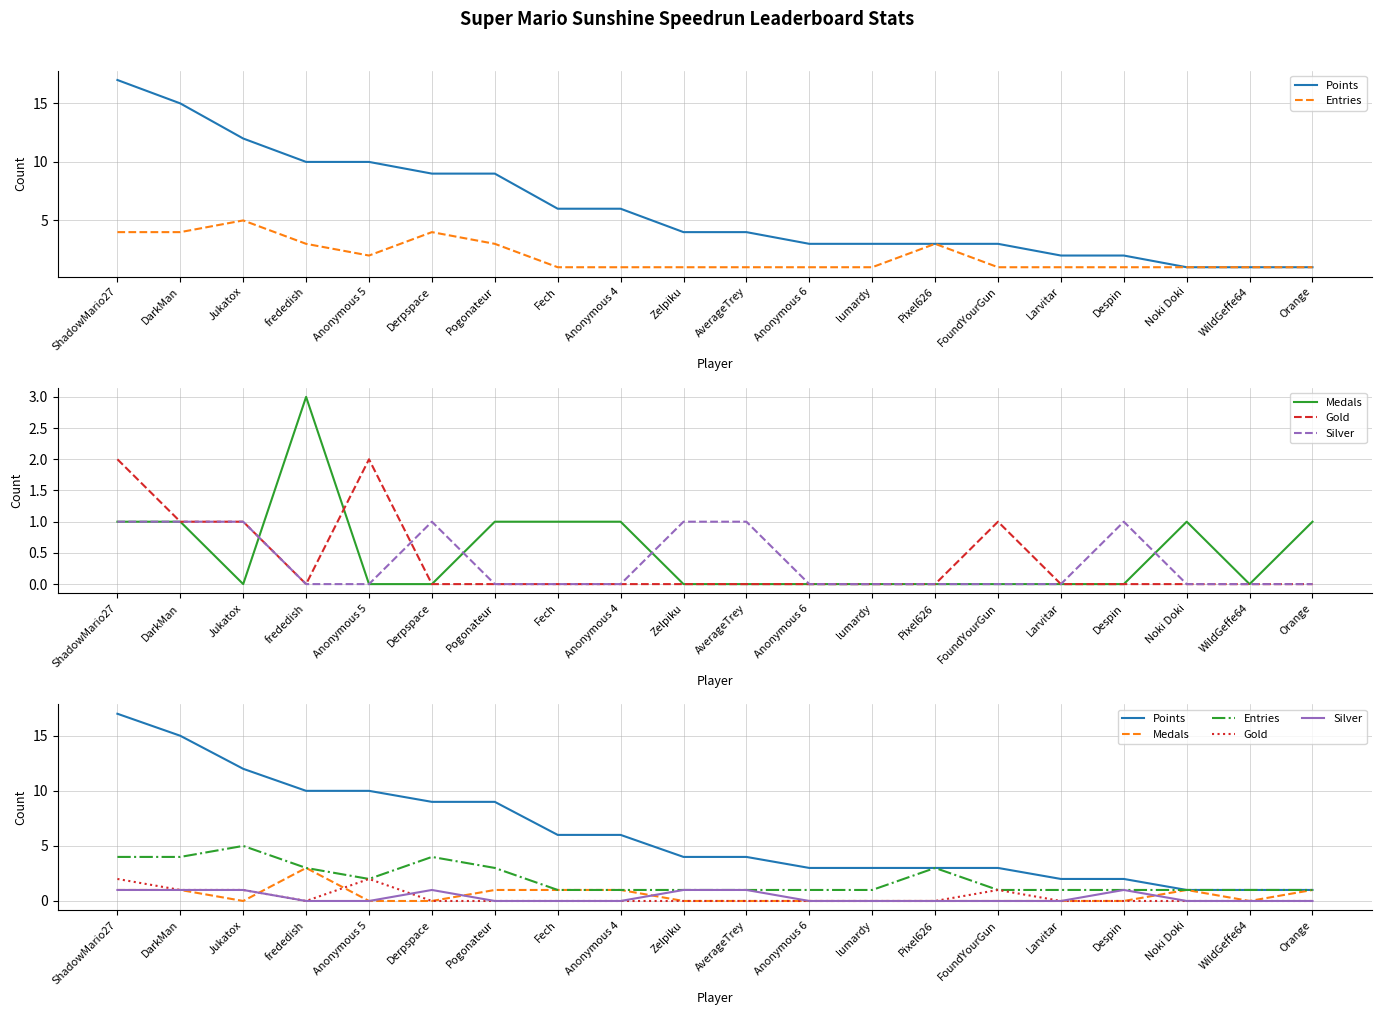

The value of Medals at AverageTrey is 1. True or false?

False